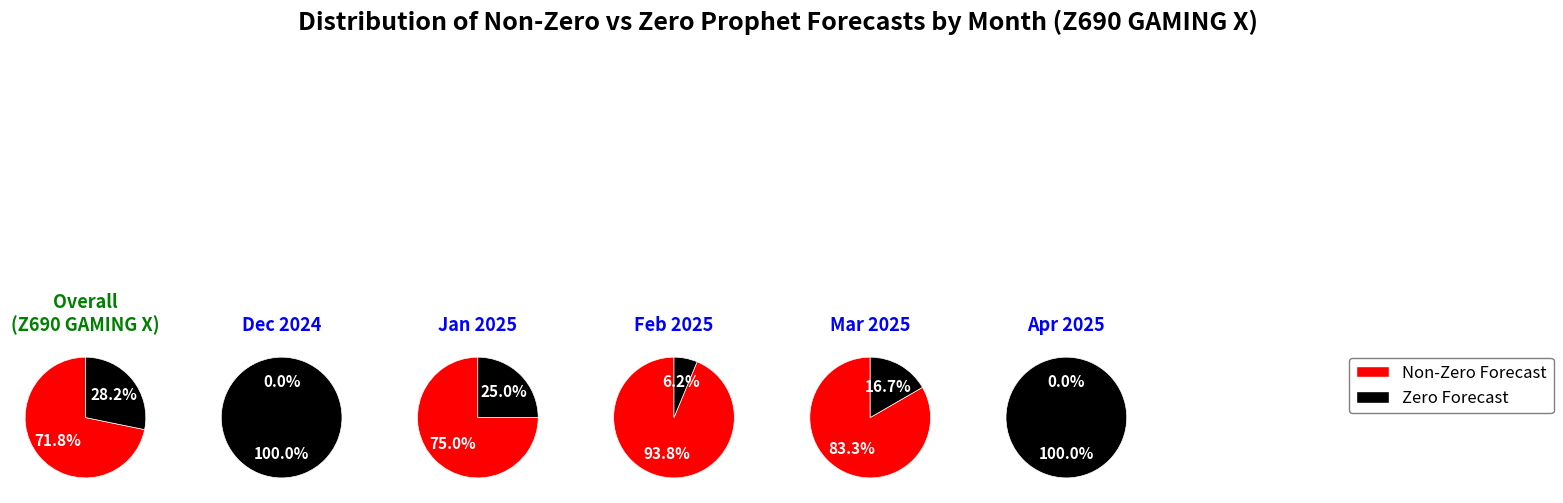

The 2025-03-09 slice represents 12% of the pie. True or false?

False